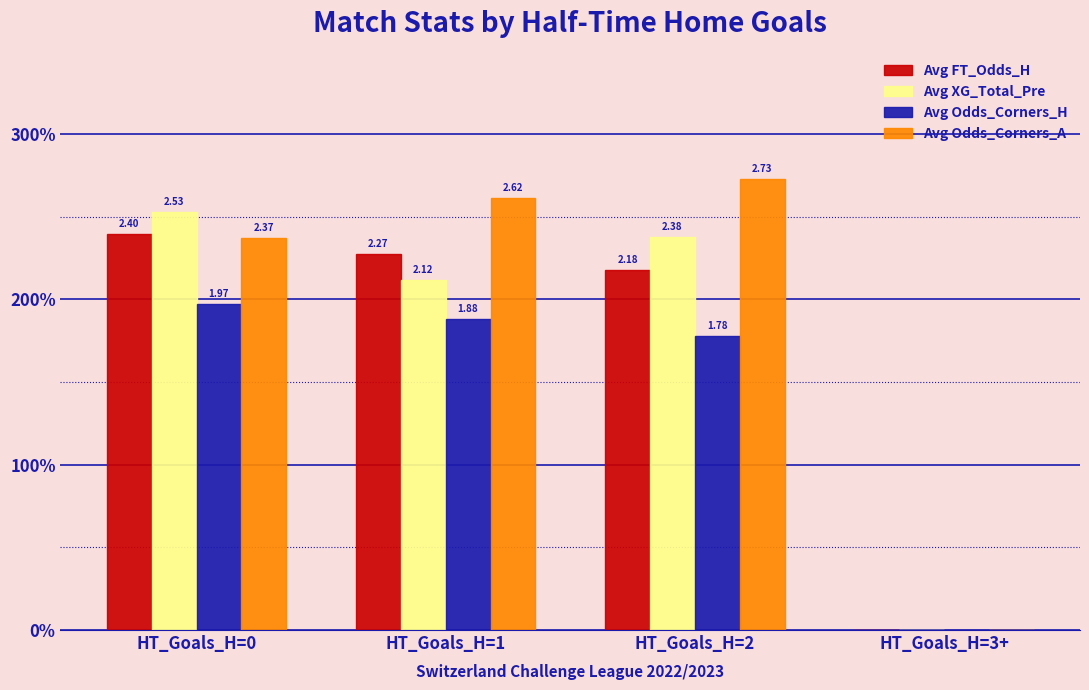

List the series in order of their peak value, lowest first.

Avg Odds_Corners_H, Avg FT_Odds_H, Avg XG_Total_Pre, Avg Odds_Corners_A